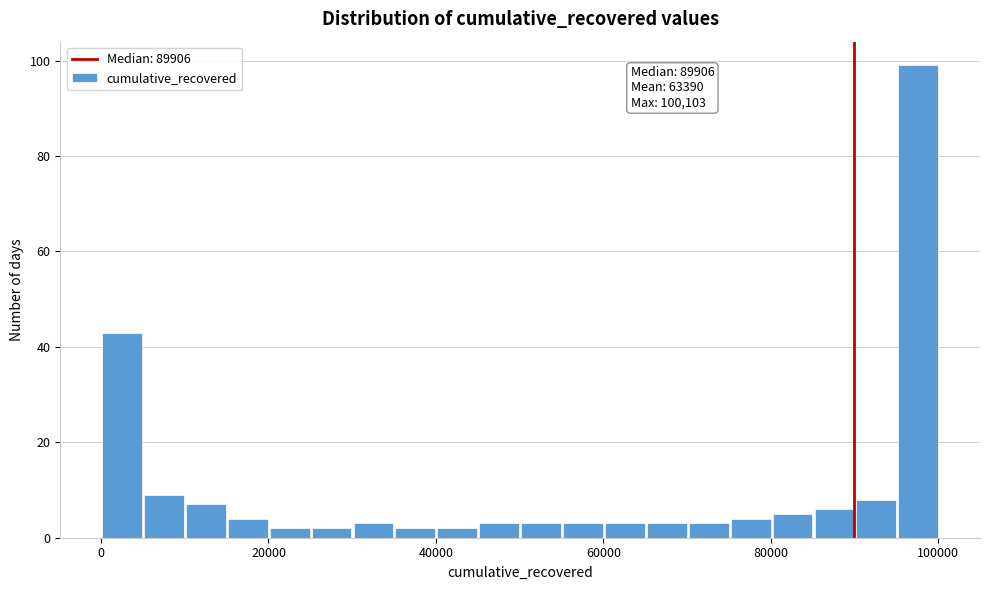

Around what value on the x-axis is the tallest bar? Give the approximate position of its centre, as read against the axis.

98000